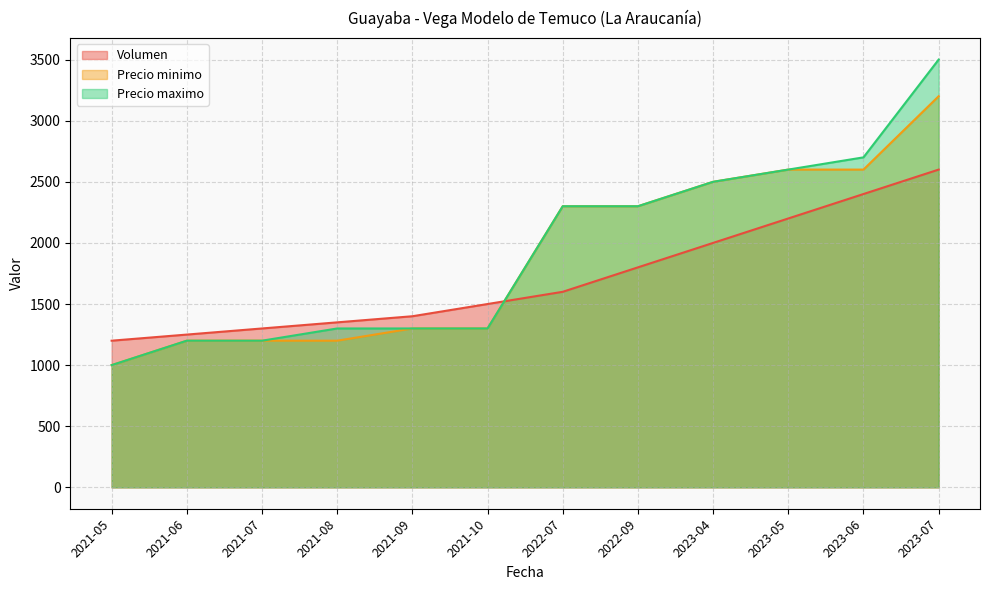

At which label does Precio minimo first exceed 2300?

2023-04